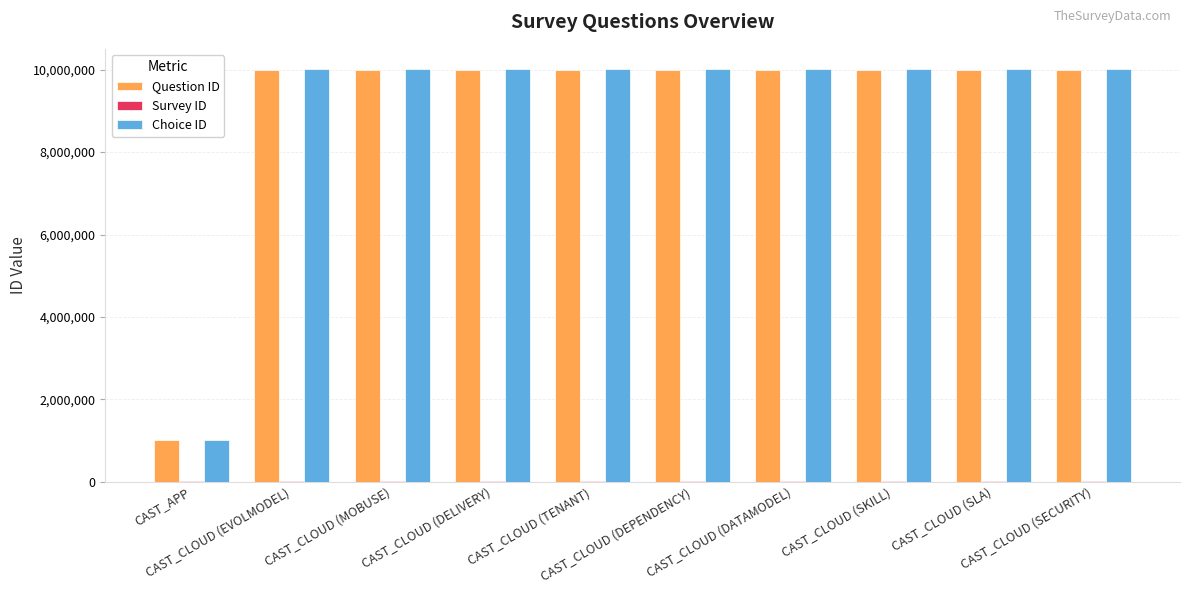

What is the sum of all Question ID values?

91007263